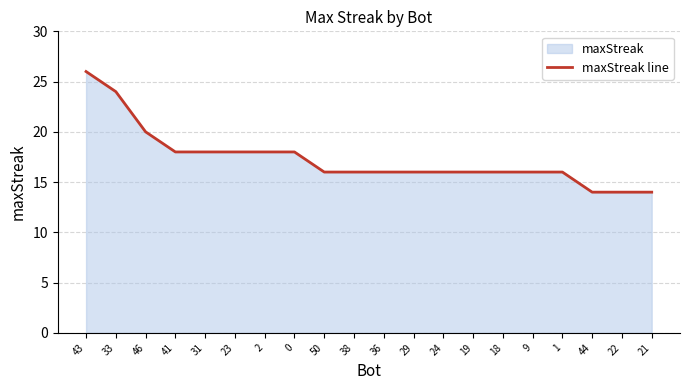

Reading left to right, extract all data points from this chart.

26	24	20	18	18	18	18	18	16	16	16	16	16	16	16	16	16	14	14	14